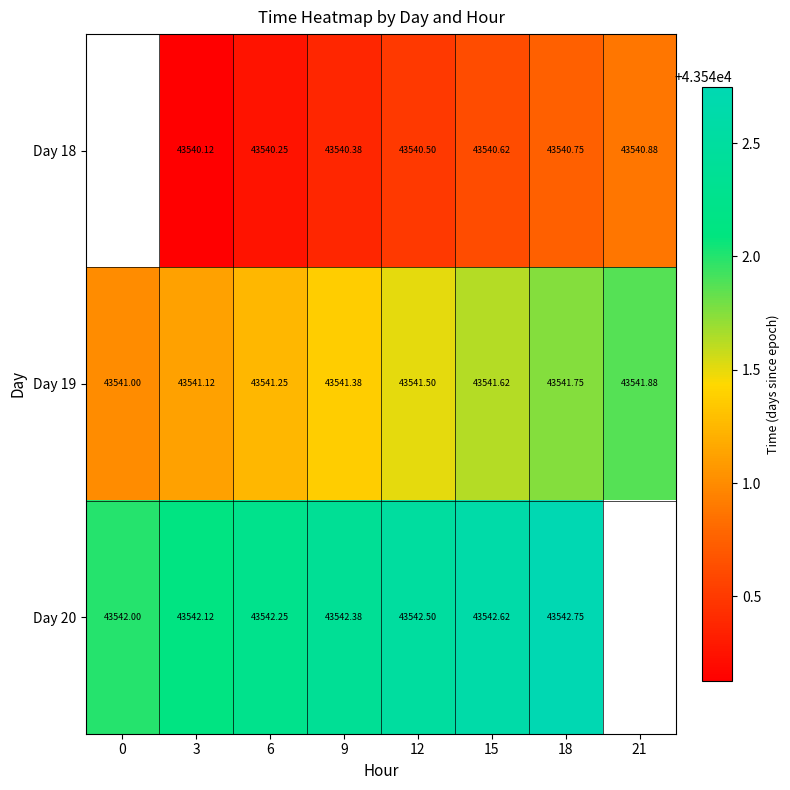

True or false: Day 18 has a value of 74672.3 at 15.

False